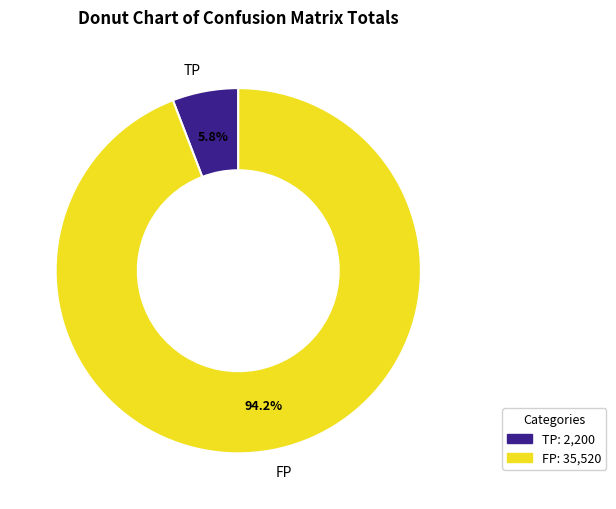

Which slice is the smallest?

TP